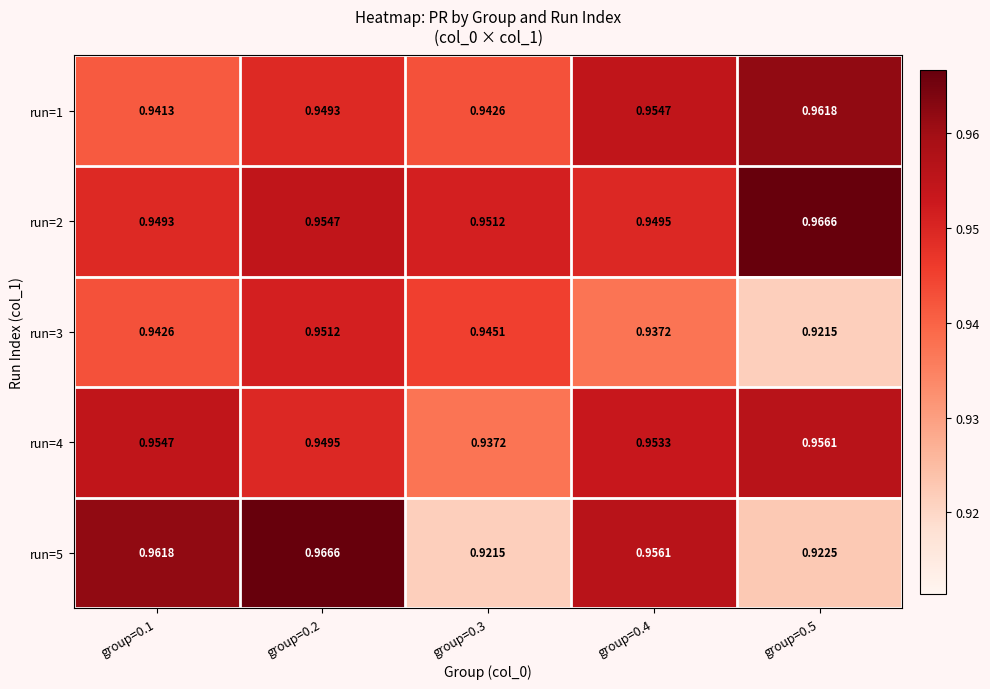

Is the value of run=5 at group=0.2 greater than the value of run=4 at group=0.4?

Yes